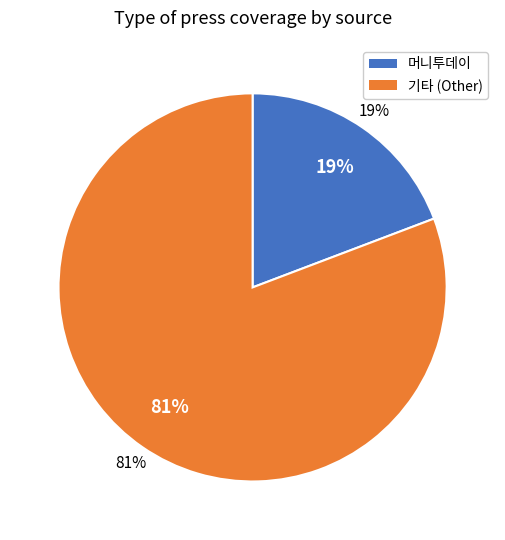

True or false: 한국일보 accounts for 1% of the total.

False